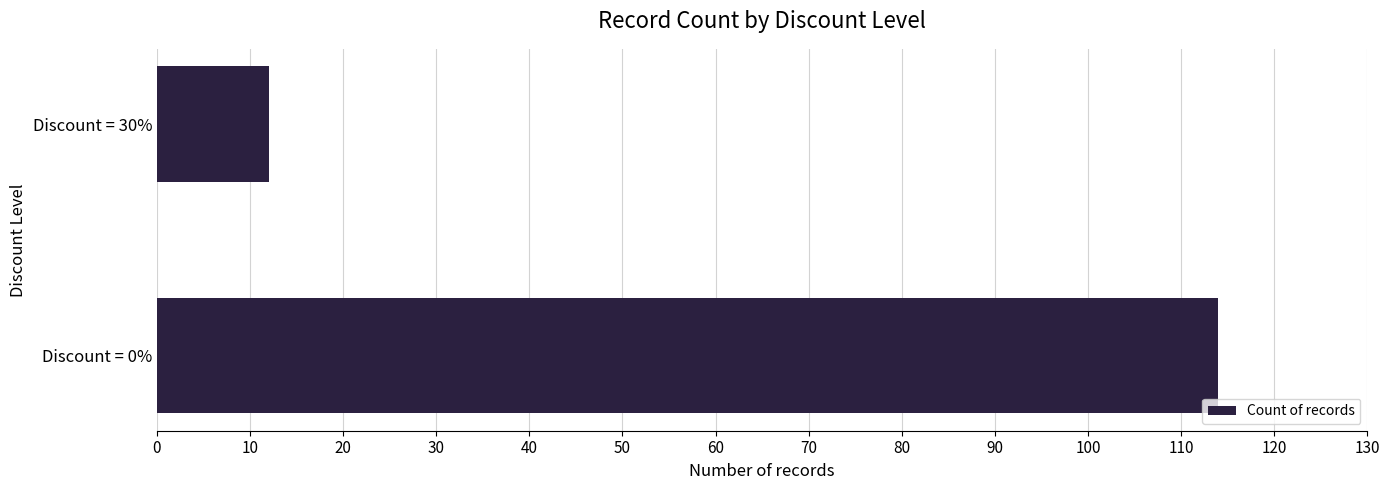

What is the greatest value displayed?

114